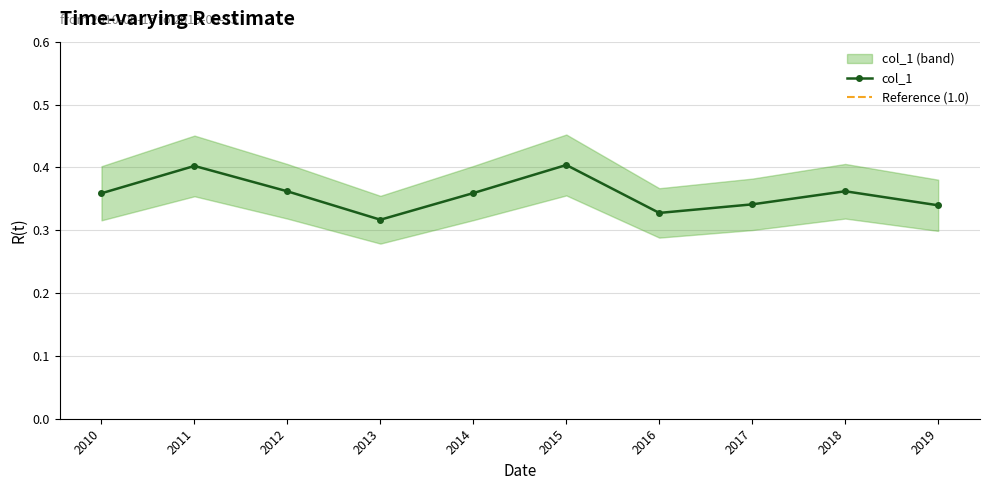

The value of col_1 at 2014 is 0.2. True or false?

False